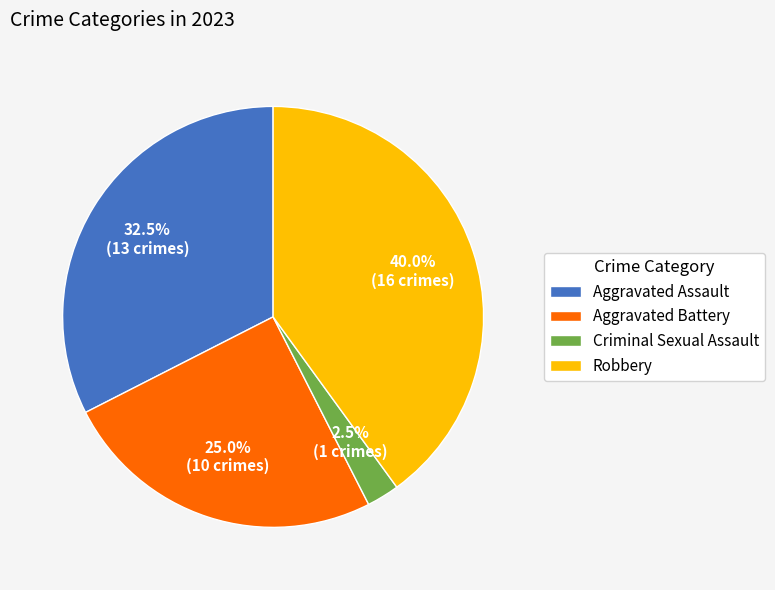

What percentage is NOT represented by Aggravated Battery?

75.0%